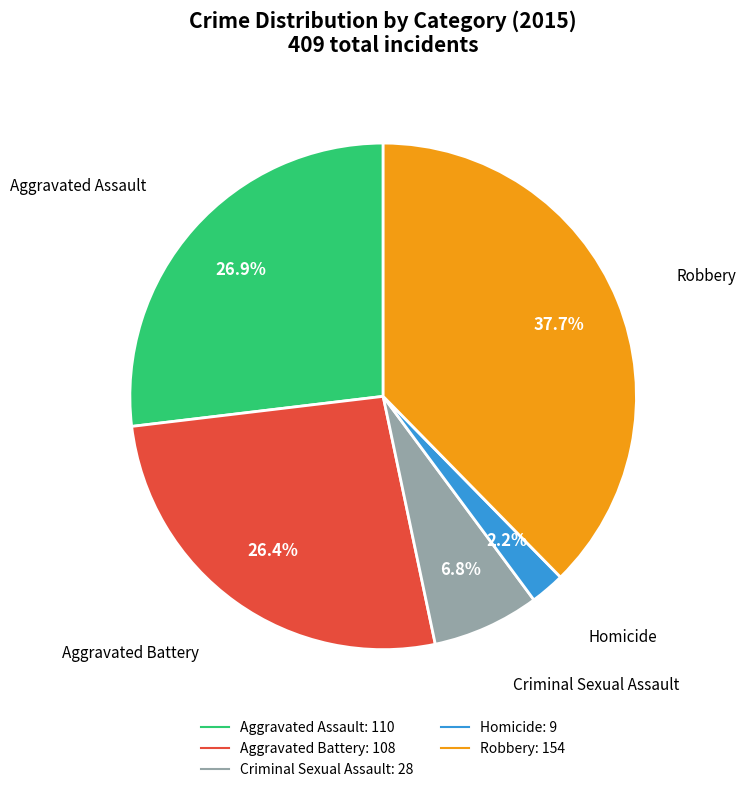

What percentage is the Criminal Sexual Assault slice, to the nearest percent?

7%